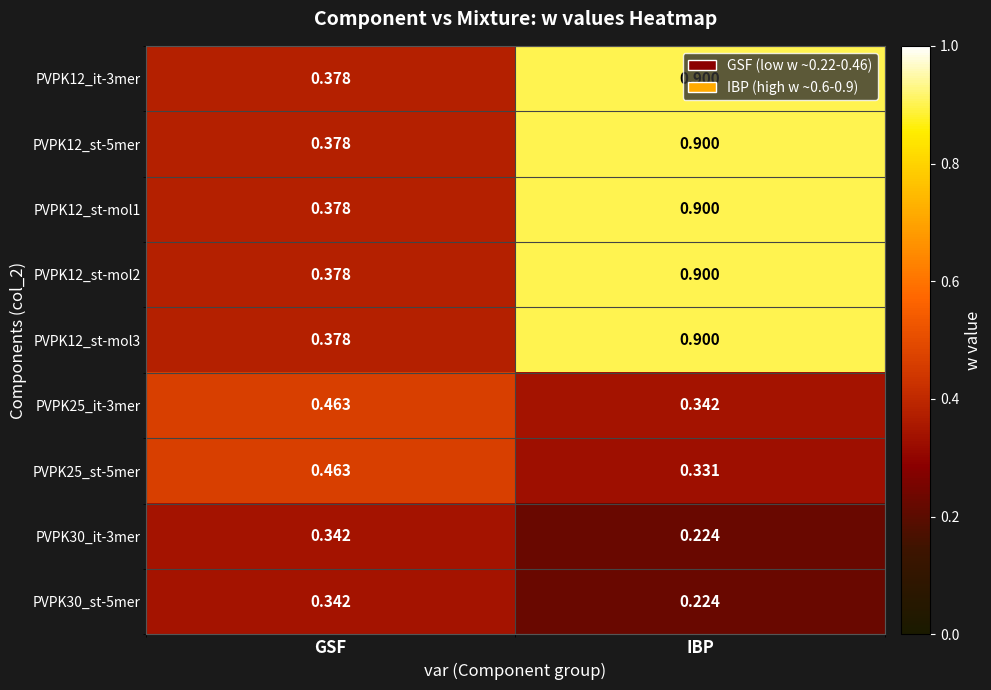

List the labels in order of PVPK30_it-3mer value, largest first.

GSF, IBP